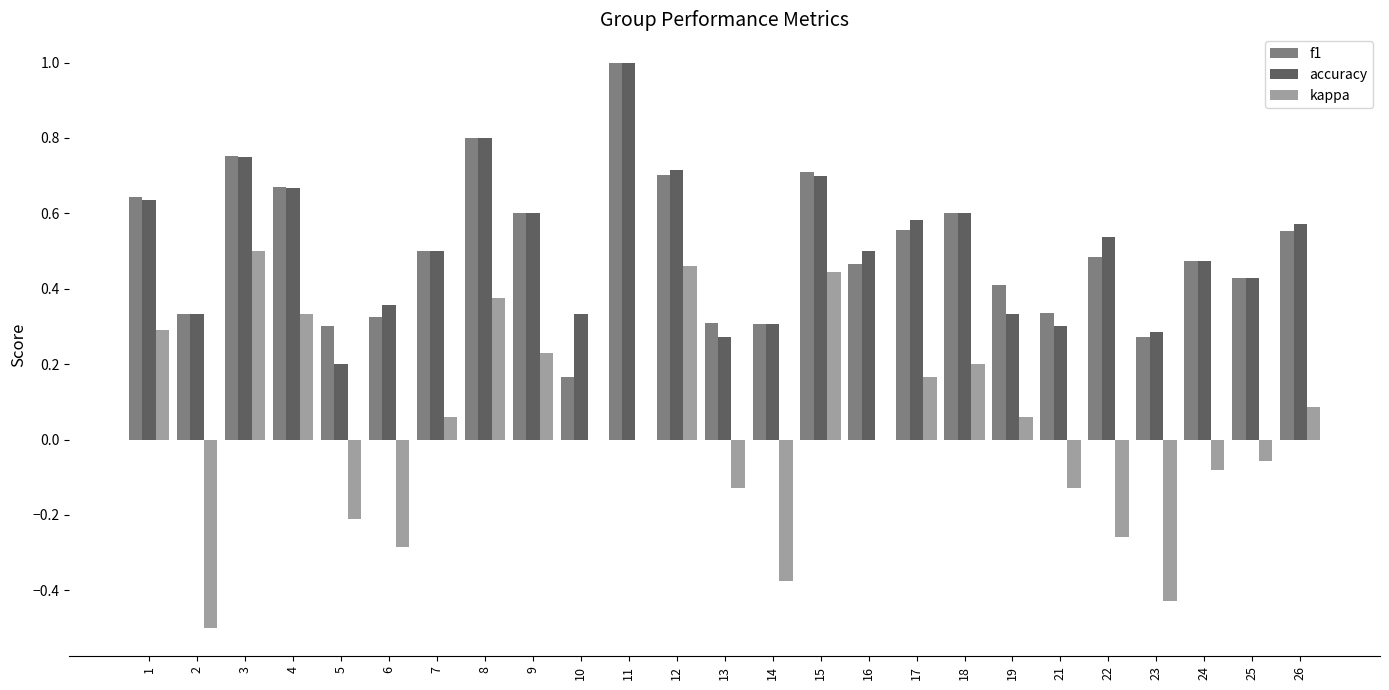

The value of f1 at 3 is 0.2. True or false?

False